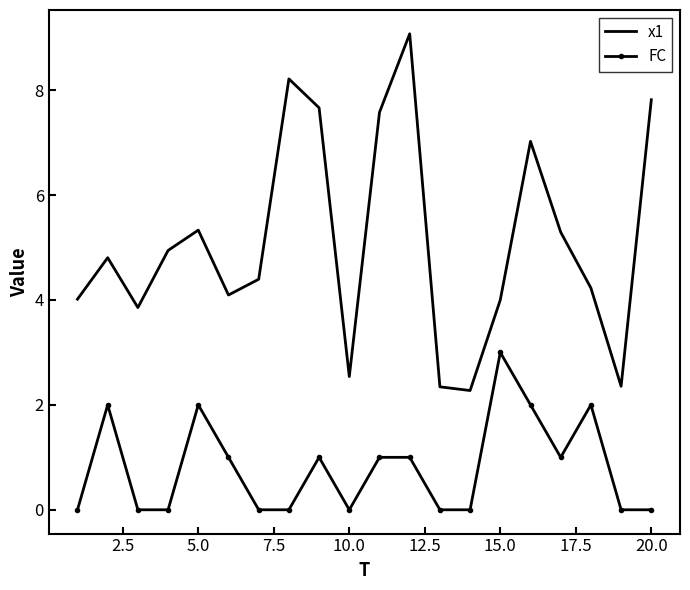

Which series has the largest range (max minus min)?

x1